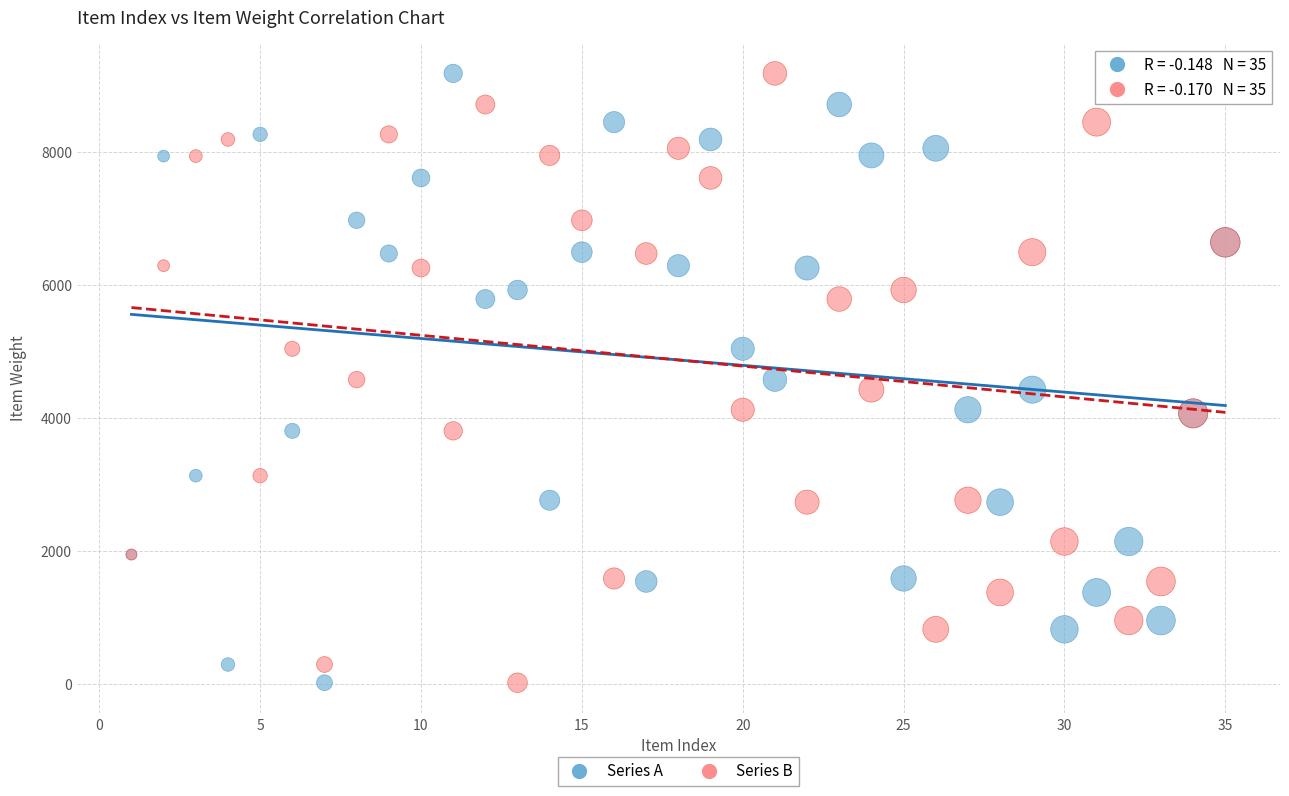

What are all the series names shown in the legend?

Series A, Series B